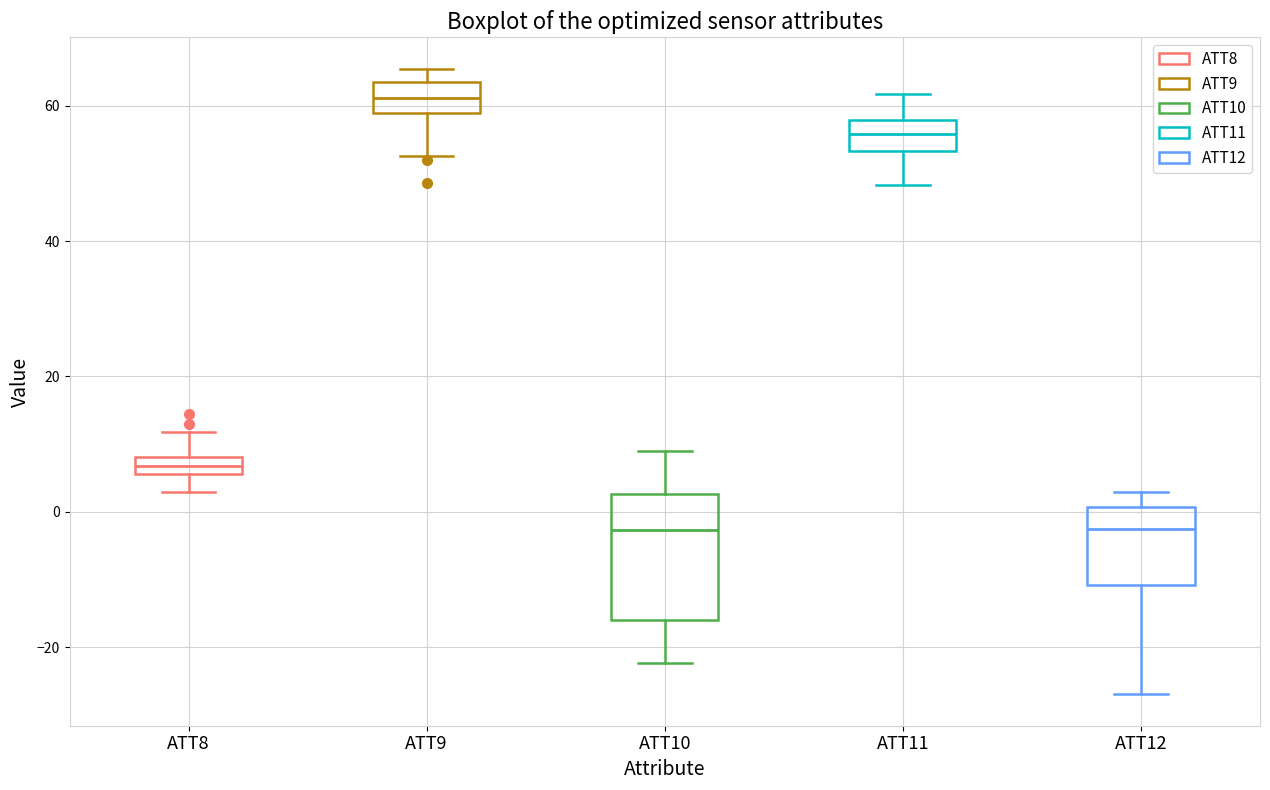

Which box is the tallest, from its lower edge to its upper edge?

ATT10